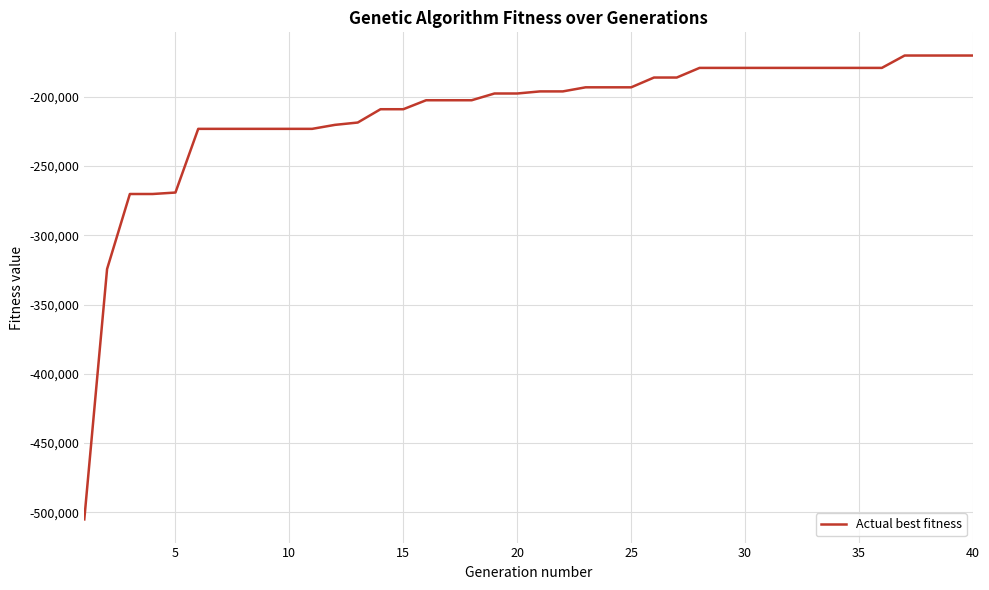

What is the smallest value displayed?

-505084